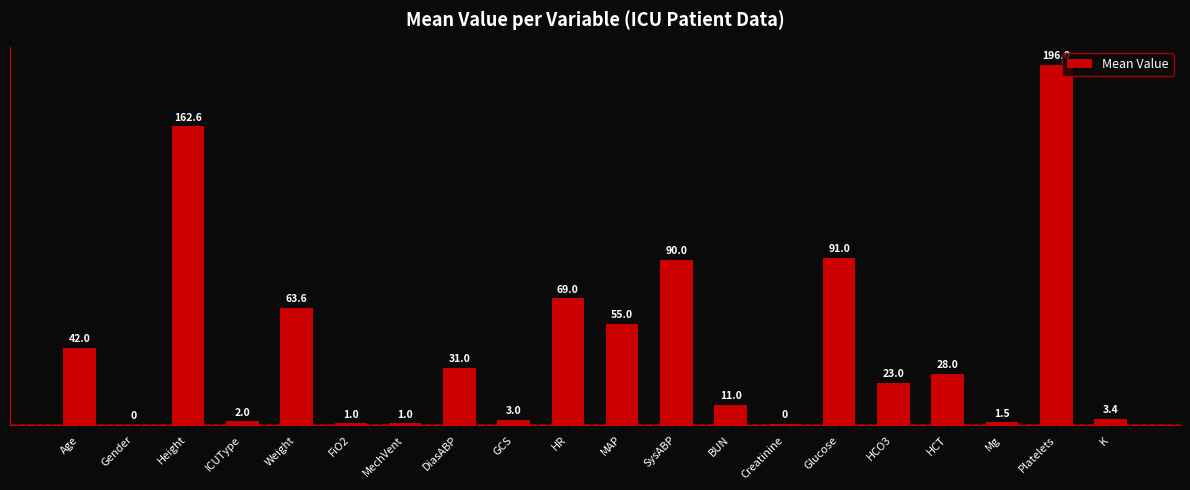

Are the bars horizontal?

No